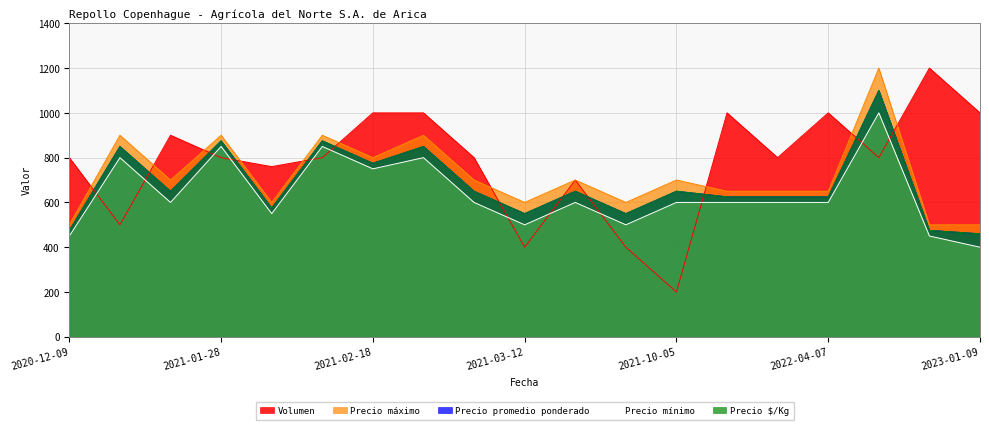

Does the chart display data point markers on the line(s)?

No